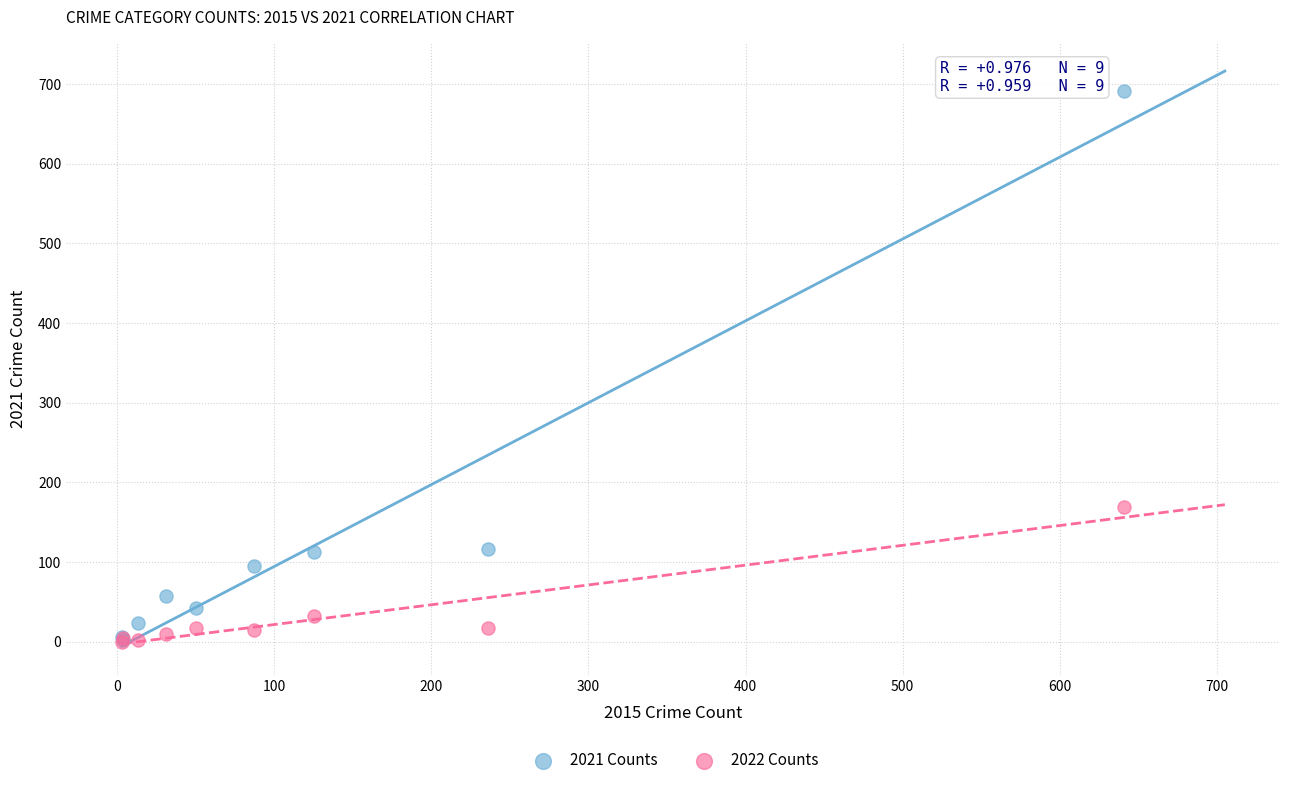

In the 2022 Counts series, what Y value is closest to 84?

32